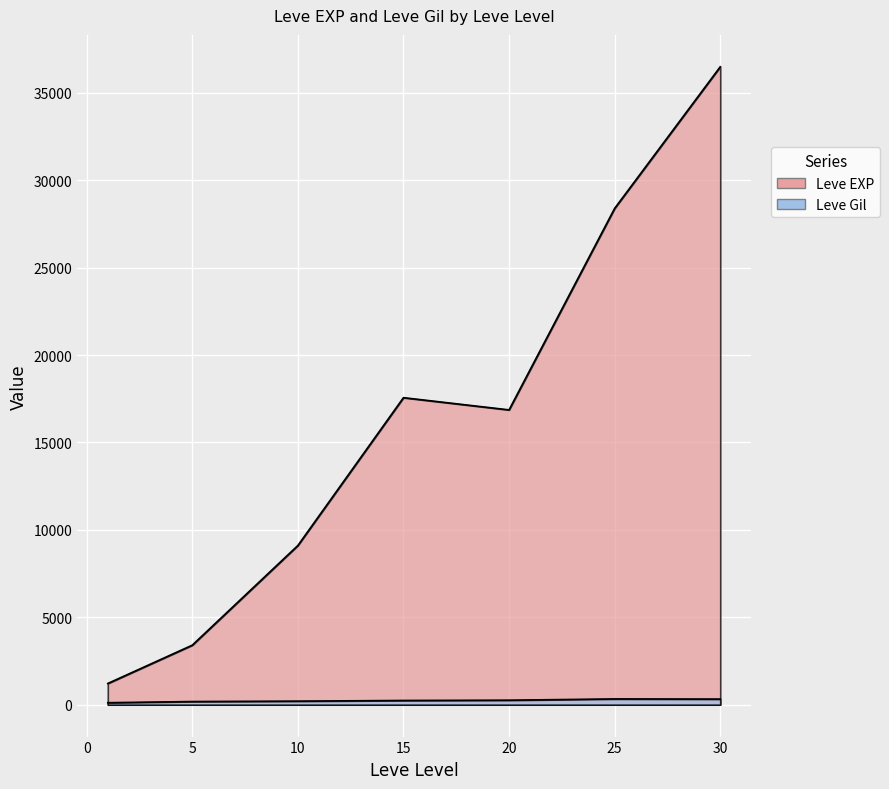

At 5, list the series in order from smallest to largest.

Leve Gil, Leve EXP